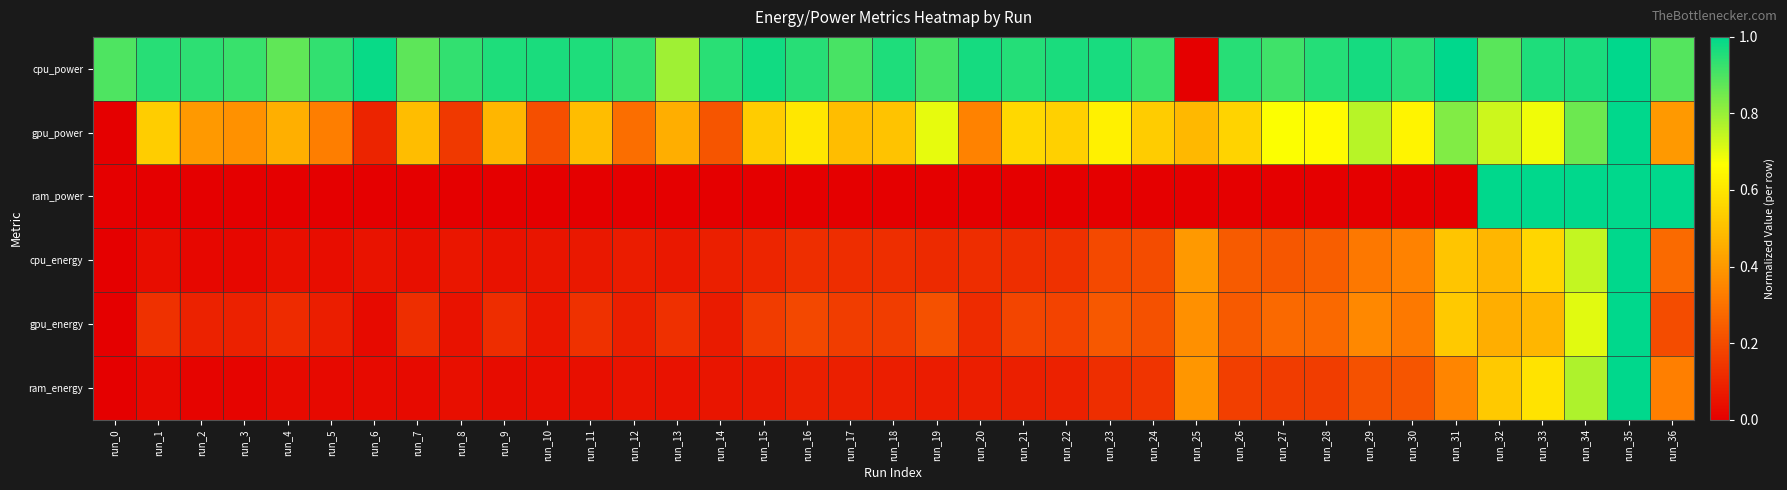

Which series changed the most between run_10 and run_12?

gpu_power